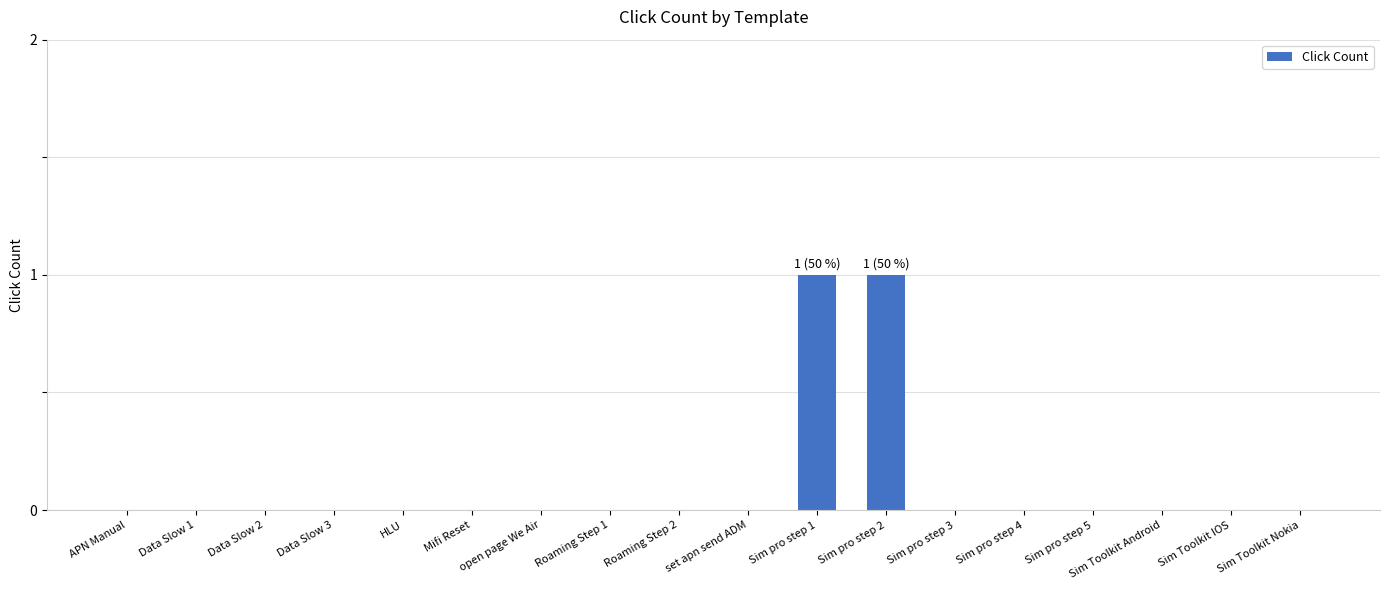

Reading right to left, extract all data points from this chart.

0	0	0	0	0	0	1	1	0	0	0	0	0	0	0	0	0	0